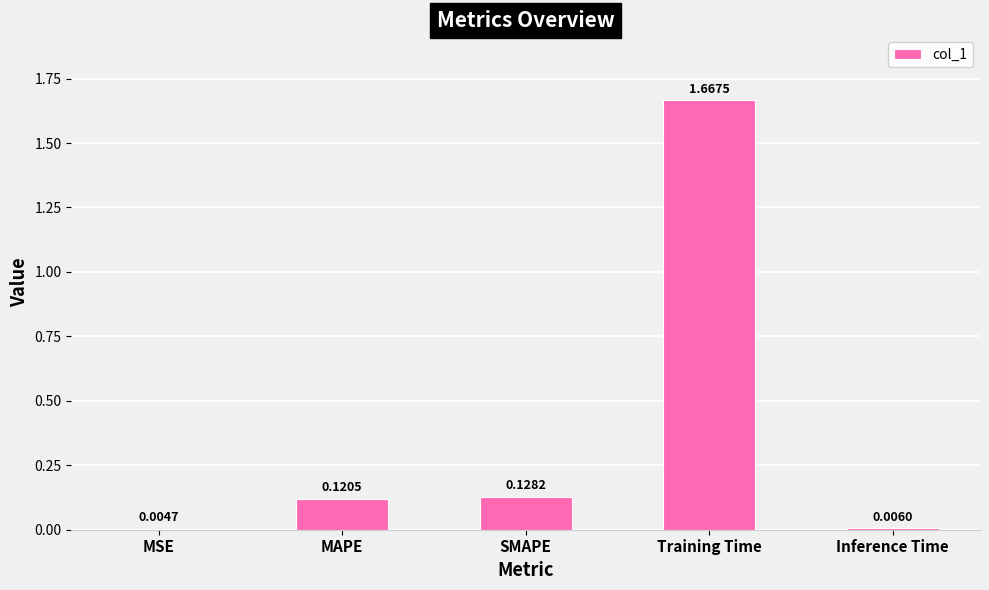

Which category has the highest value across all series?

Training Time